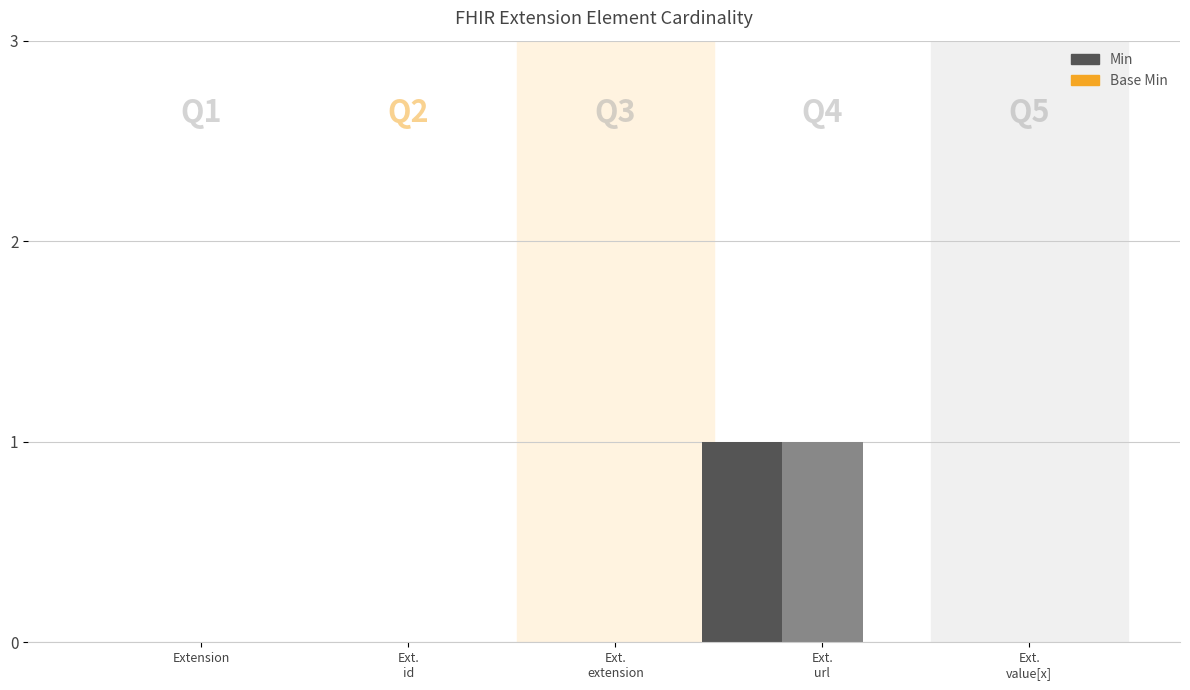

How many Min values are between 0 and 1?

5